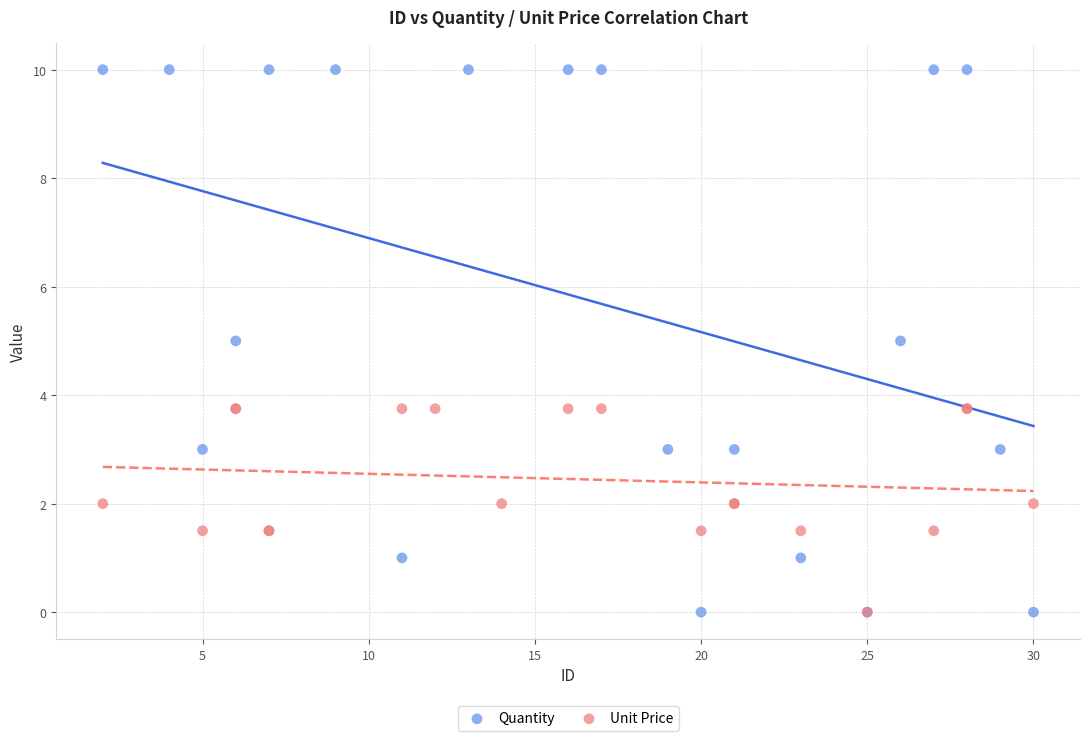

Which series contains the highest Y value?

Quantity